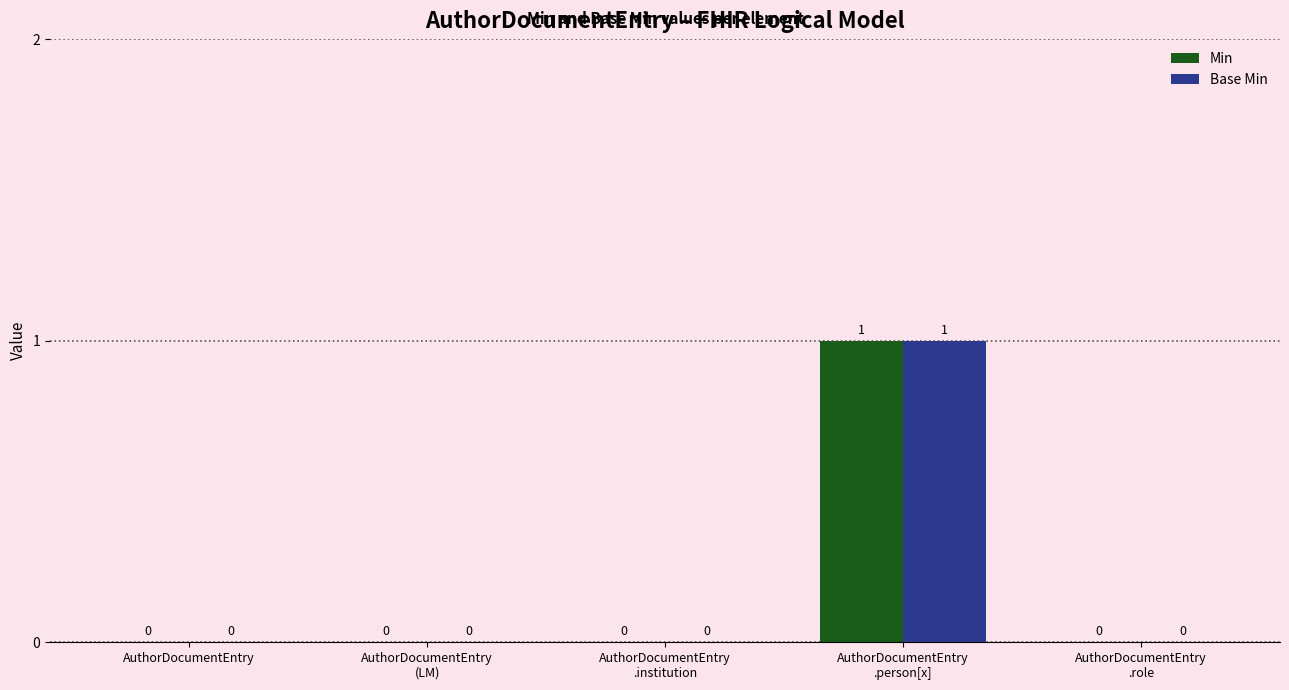

How many data points in Base Min are above 0?

1